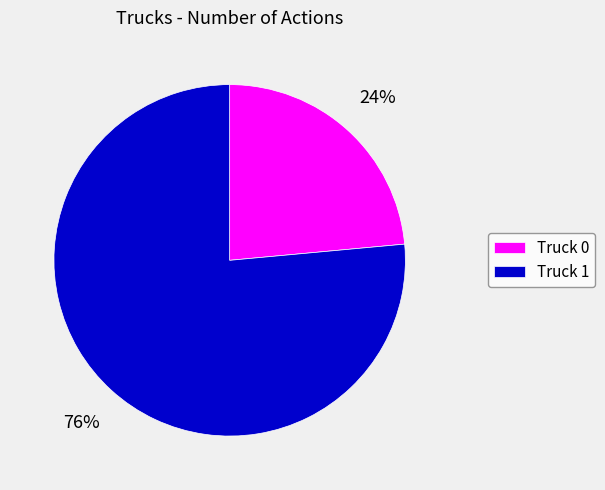

Is there a majority slice in this chart?

Yes